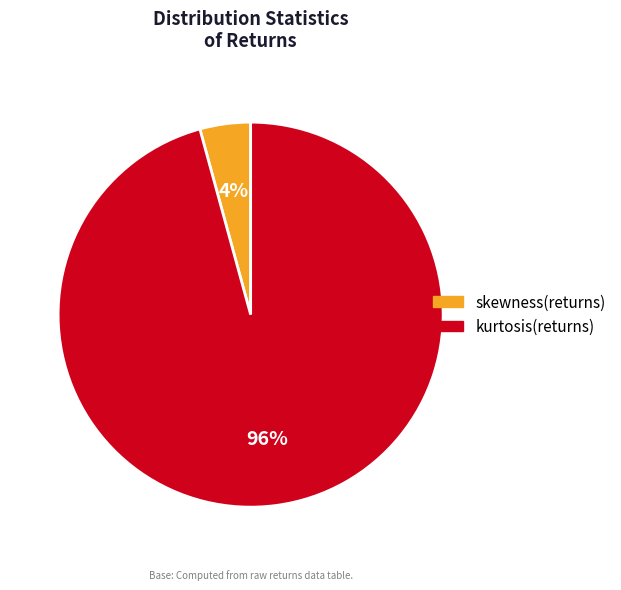

Which category accounts for the majority?

kurtosis(returns)